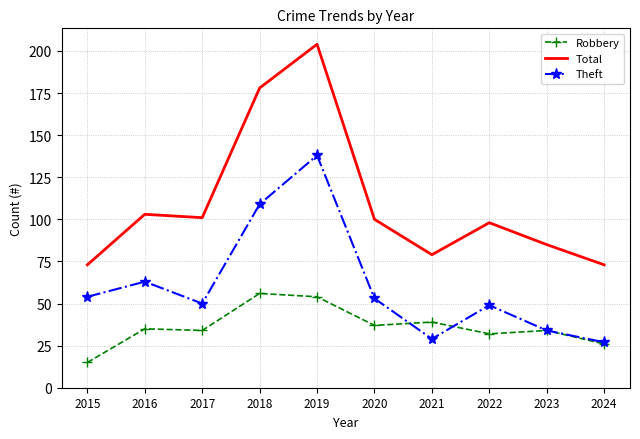

What is the spread (max minus min) of values at 2019?

150